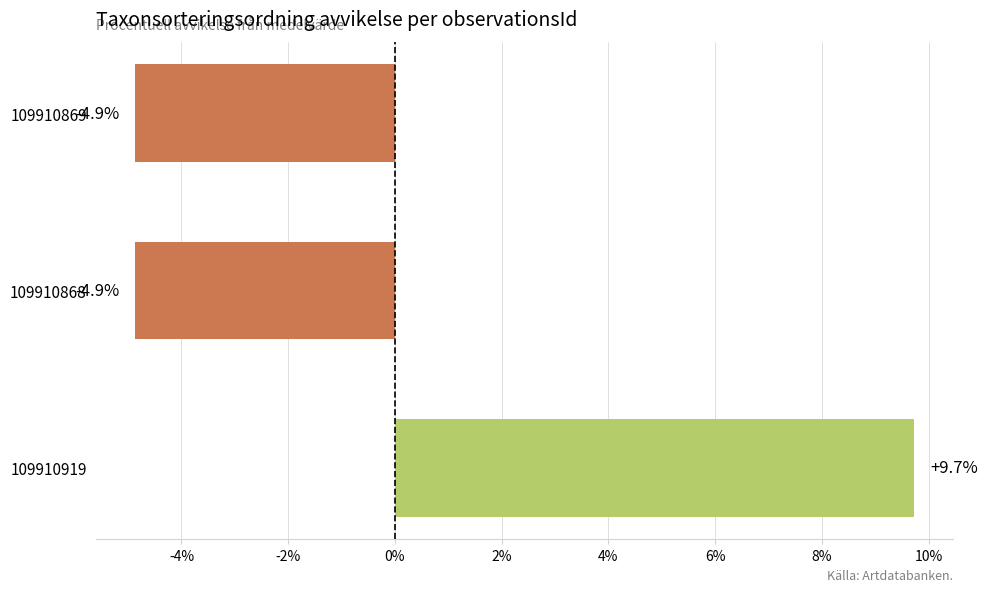

What is the maximum value shown in the chart?

9.7